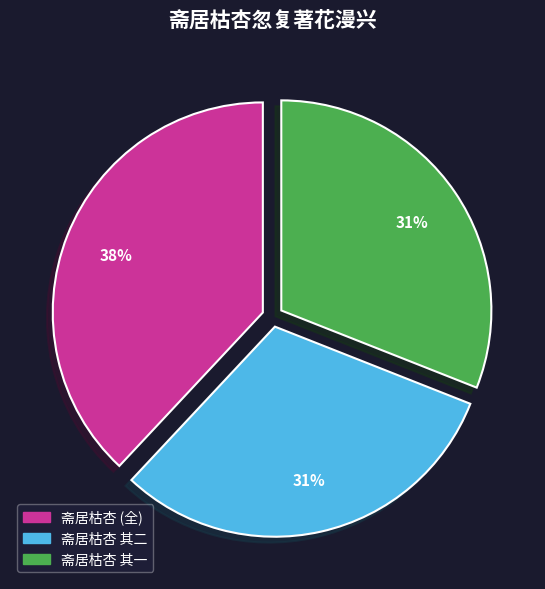

Is there a majority slice in this chart?

No